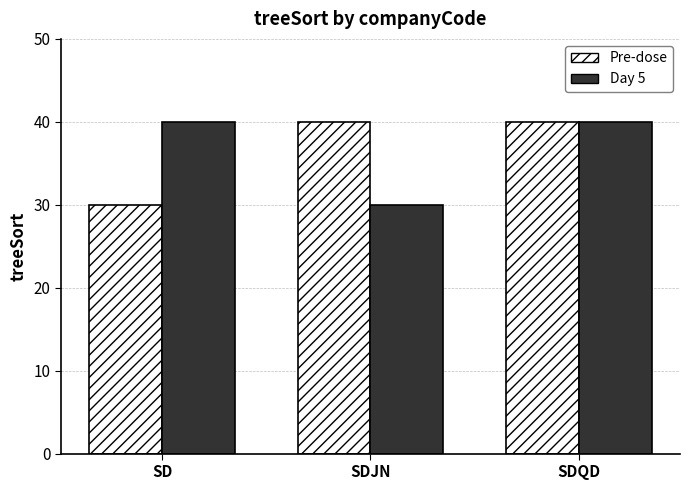

How many groups of bars are there?

3